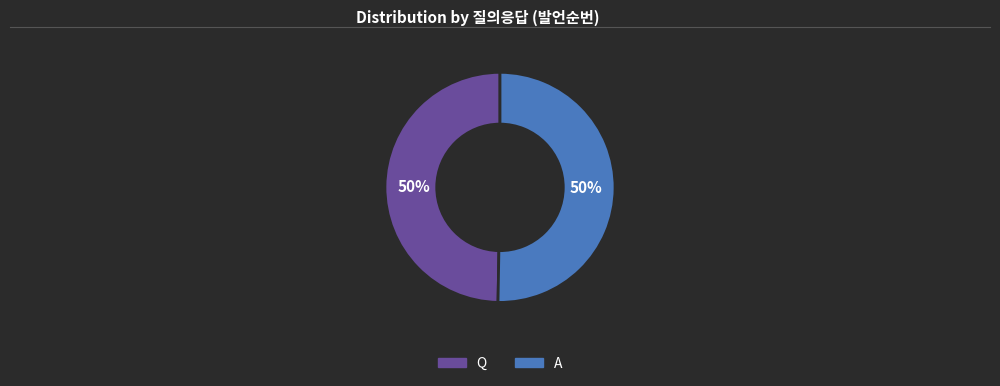

To the nearest percent, what portion does Q represent?

50%